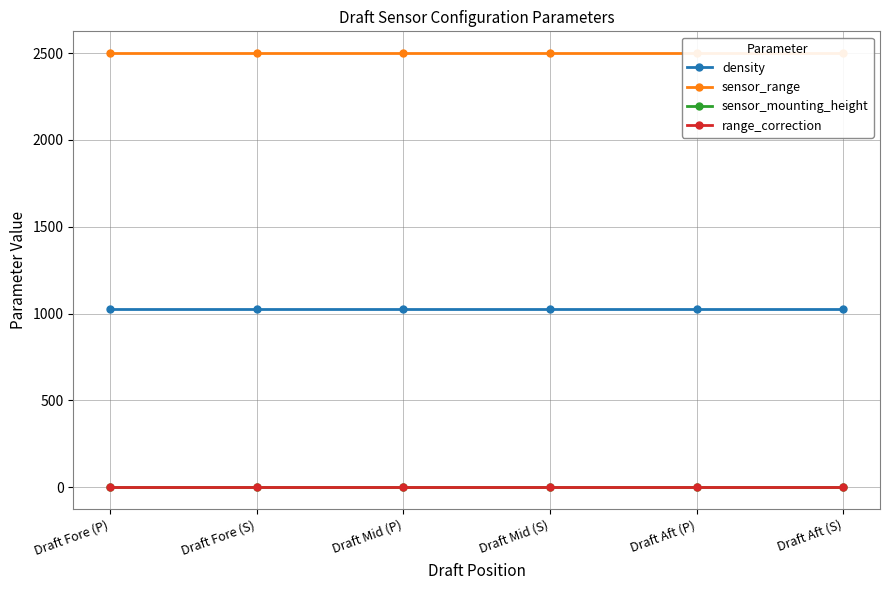

List the series in order of their peak value, lowest first.

sensor_mounting_height, range_correction, density, sensor_range